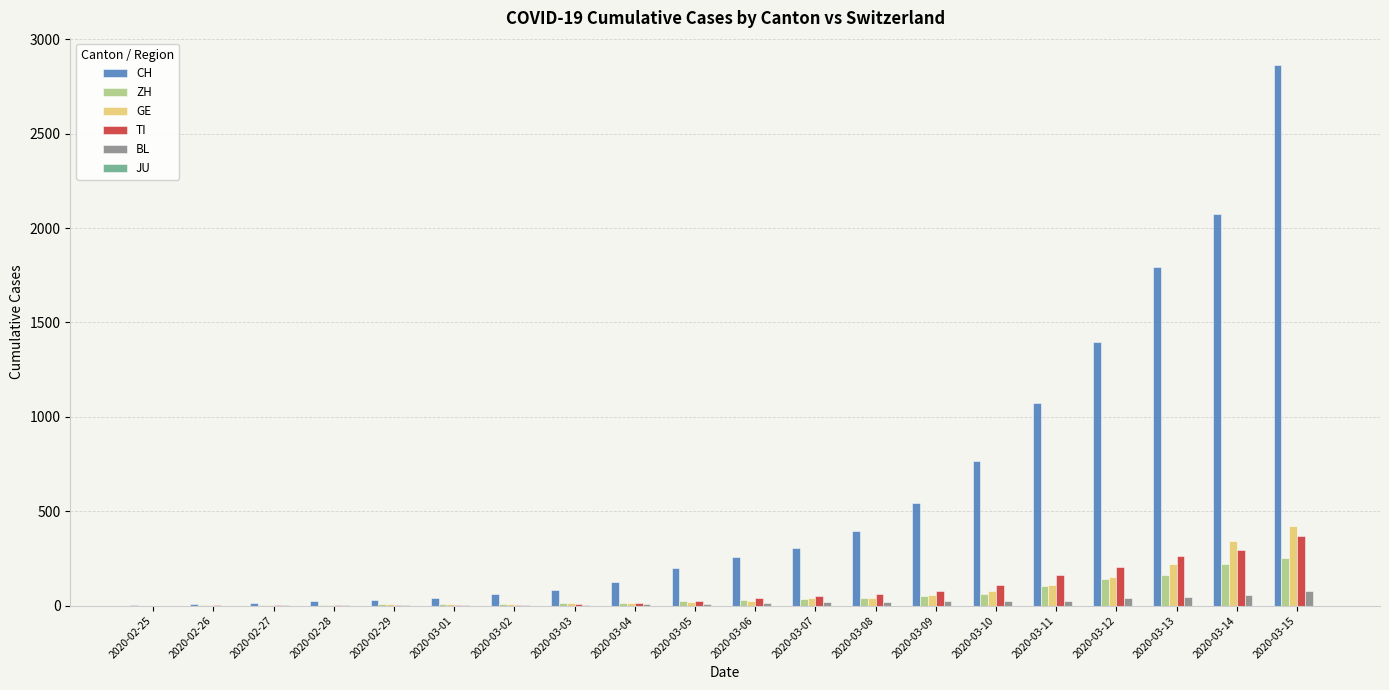

Which series changed the most between 2020-03-04 and 2020-03-10?

CH